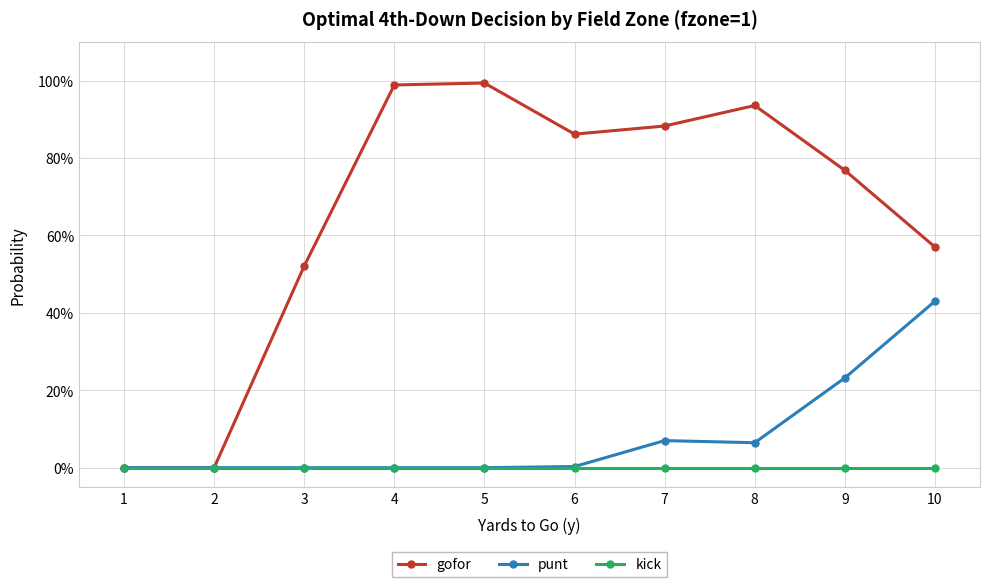

Does the chart display data point markers on the line(s)?

Yes